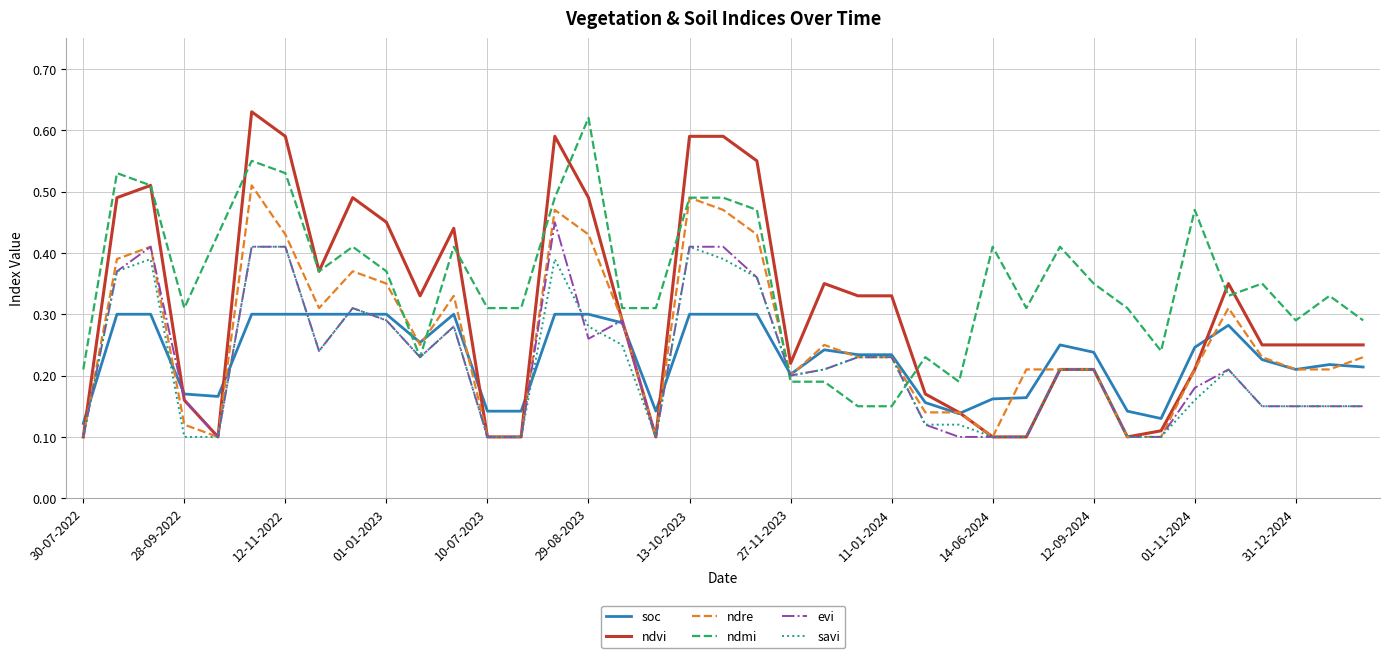

True or false: ndmi has more than 0 interior local peaks.

True